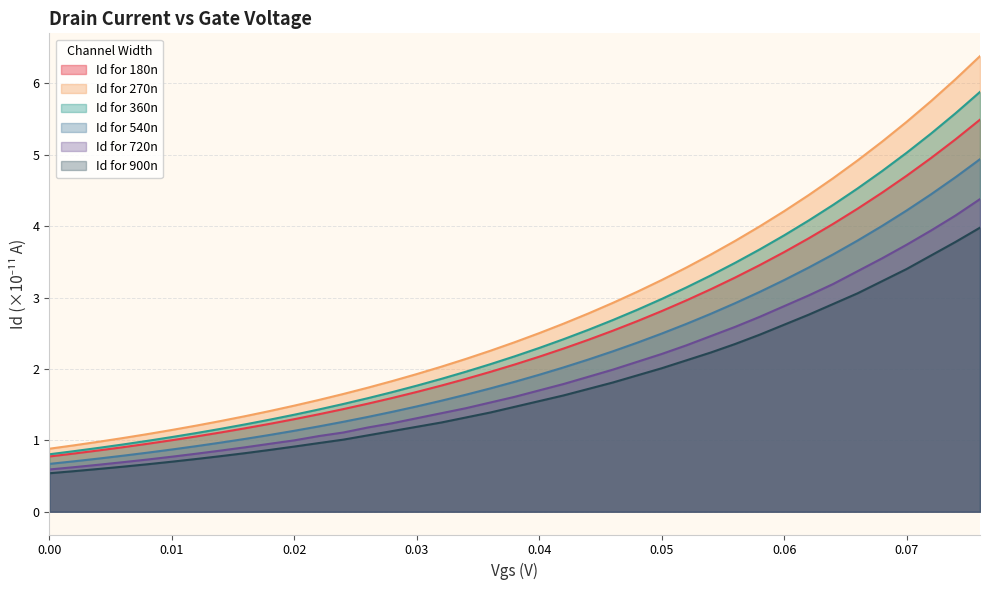

Reading left to right, extract all data points from this chart.

Id for 180n: 0.8	0.8	0.9	0.9	1.0	1.0	1.1	1.1	1.2	1.2	1.3	1.4	1.4	1.5	1.6	1.7	1.8	1.9	2.0	2.1	2.2	2.3	2.4	2.5	2.7	2.8	3.0	3.1	3.3	3.5	3.6	3.8	4.0	4.2	4.5	4.7	5.0	5.2	5.5
Id for 270n: 0.9	0.9	1.0	1.0	1.1	1.1	1.2	1.3	1.3	1.4	1.5	1.6	1.6	1.7	1.8	1.9	2.0	2.1	2.3	2.4	2.5	2.6	2.8	2.9	3.1	3.2	3.4	3.6	3.8	4.0	4.2	4.4	4.7	4.9	5.2	5.5	5.8	6.1	6.4
Id for 360n: 0.8	0.8	0.9	0.9	1.0	1.0	1.1	1.2	1.2	1.3	1.4	1.4	1.5	1.6	1.7	1.8	1.9	2.0	2.1	2.2	2.3	2.4	2.5	2.7	2.8	3.0	3.1	3.3	3.5	3.7	3.9	4.1	4.3	4.5	4.8	5.0	5.3	5.6	5.9
Id for 540n: 0.7	0.7	0.7	0.8	0.8	0.9	0.9	1.0	1.0	1.1	1.1	1.2	1.3	1.3	1.4	1.5	1.6	1.6	1.7	1.8	1.9	2.0	2.1	2.2	2.4	2.5	2.6	2.8	2.9	3.1	3.2	3.4	3.6	3.8	4.0	4.2	4.4	4.7	4.9
Id for 720n: 0.6	0.6	0.7	0.7	0.7	0.8	0.8	0.9	0.9	1.0	1.0	1.1	1.1	1.2	1.2	1.3	1.4	1.4	1.5	1.6	1.7	1.8	1.9	2.0	2.1	2.2	2.3	2.5	2.6	2.7	2.9	3.0	3.2	3.4	3.5	3.7	3.9	4.1	4.4
Id for 900n: 0.5	0.6	0.6	0.6	0.7	0.7	0.7	0.8	0.8	0.9	0.9	1.0	1.0	1.1	1.1	1.2	1.2	1.3	1.4	1.5	1.6	1.6	1.7	1.8	1.9	2.0	2.1	2.2	2.4	2.5	2.6	2.8	2.9	3.1	3.2	3.4	3.6	3.8	4.0